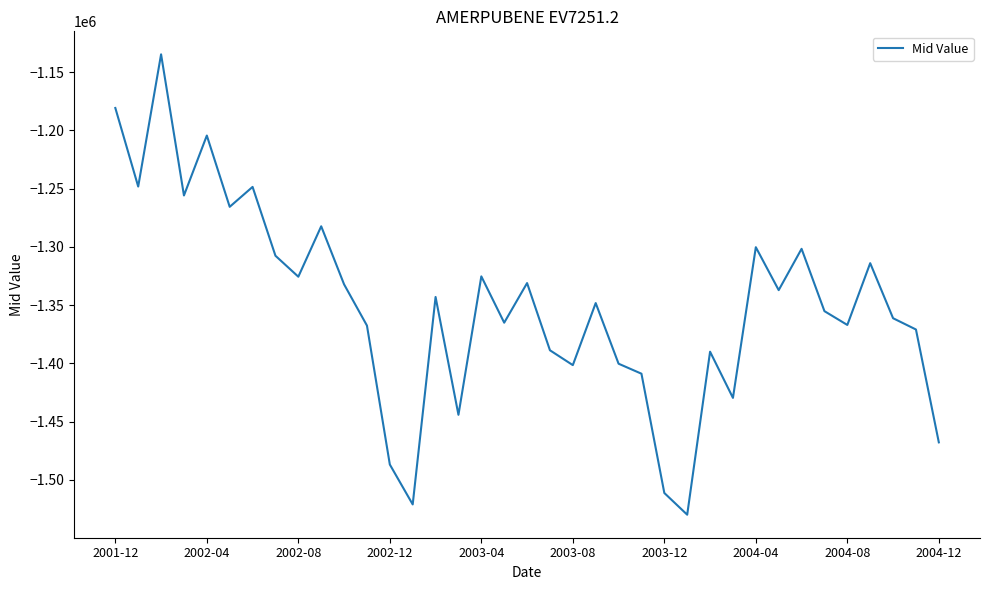

How many interior local valleys (lower than both neighbors) does the data have?

12